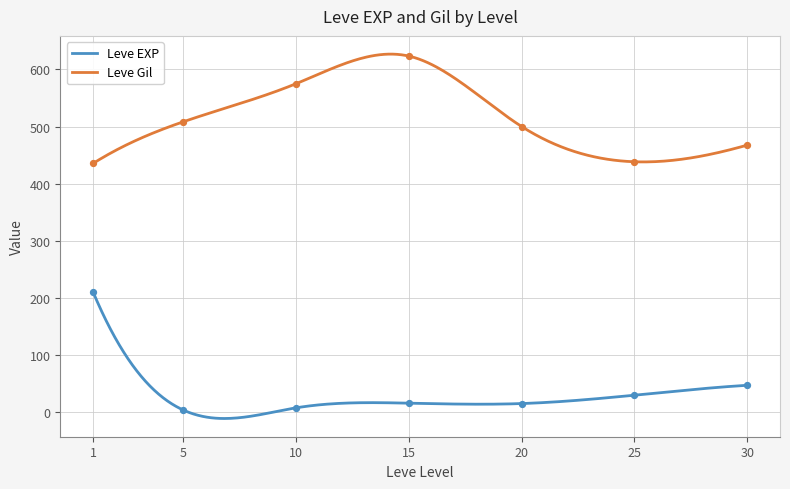

True or false: Leve Gil and Leve EXP intersect in this chart.

False